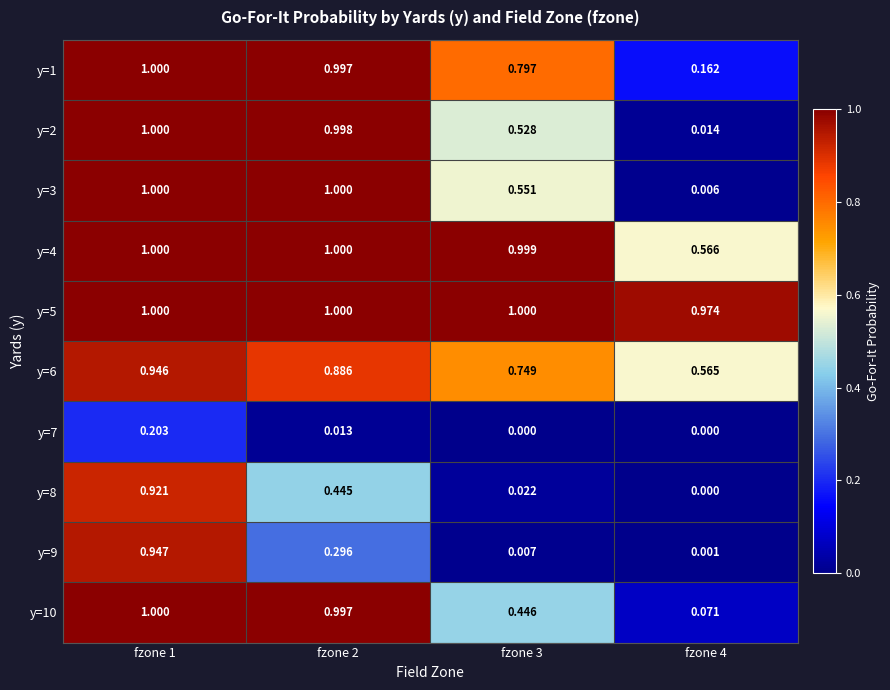

Is the value of y=6 at fzone 3 greater than the value of y=7 at fzone 3?

Yes